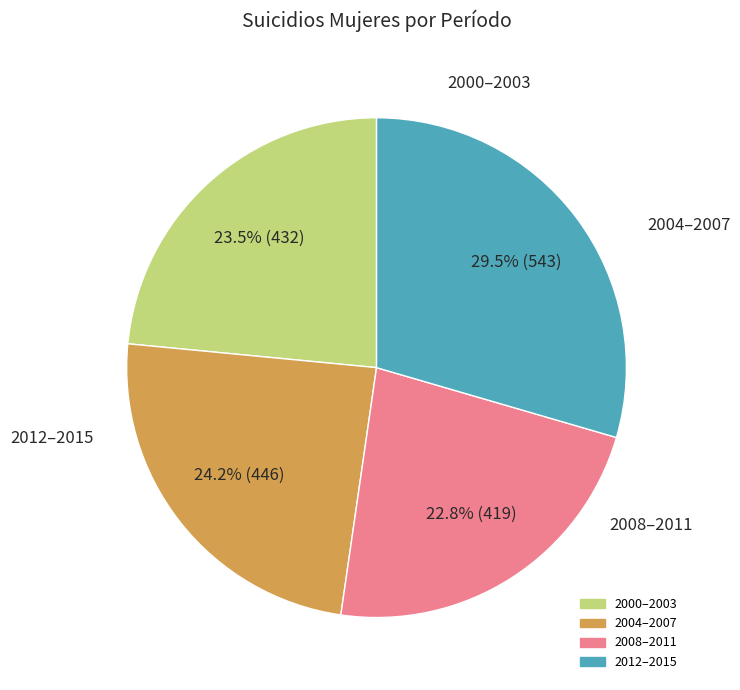

Does any single category account for the majority?

No